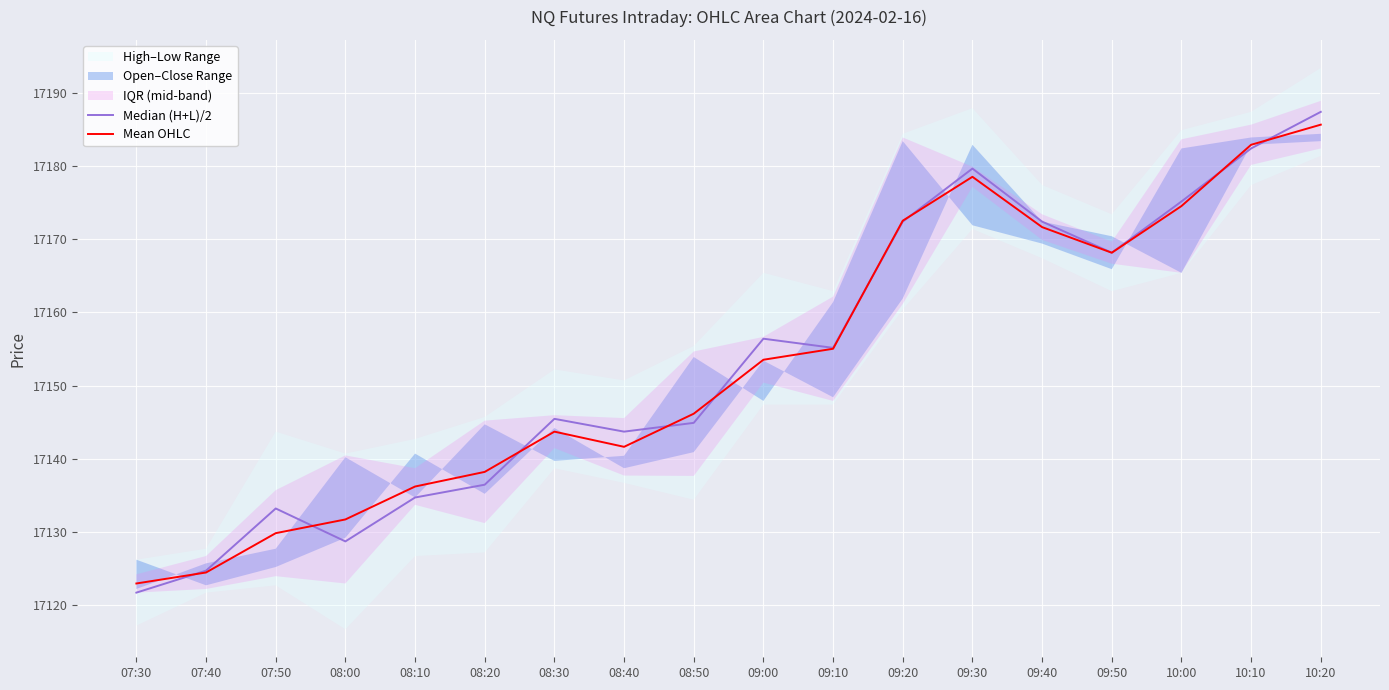

At which label does Median (H+L)/2 first exceed 17155?

09:00